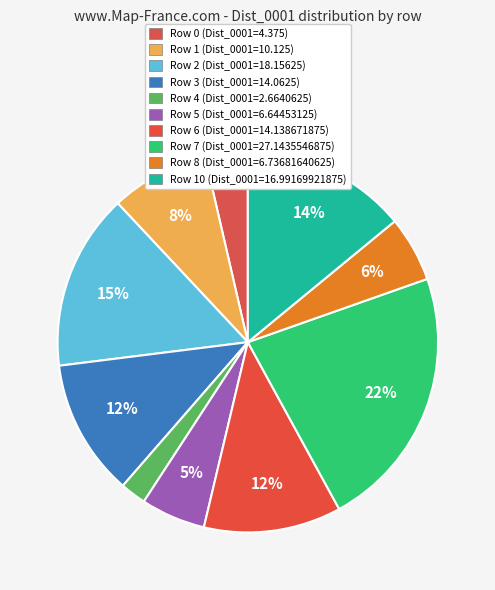

How many slices are in this pie chart?

10